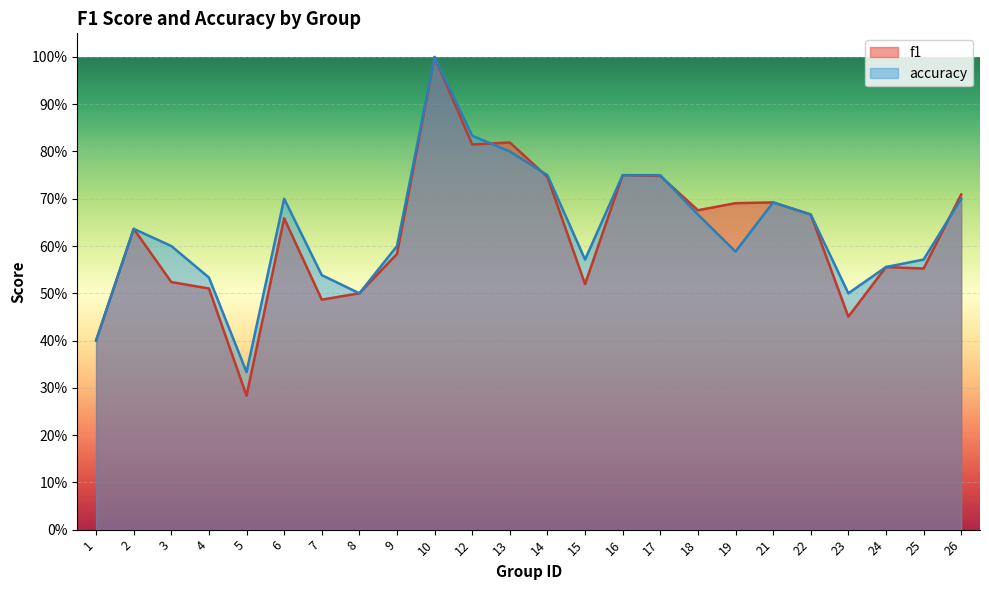

Does the chart display data point markers on the line(s)?

No